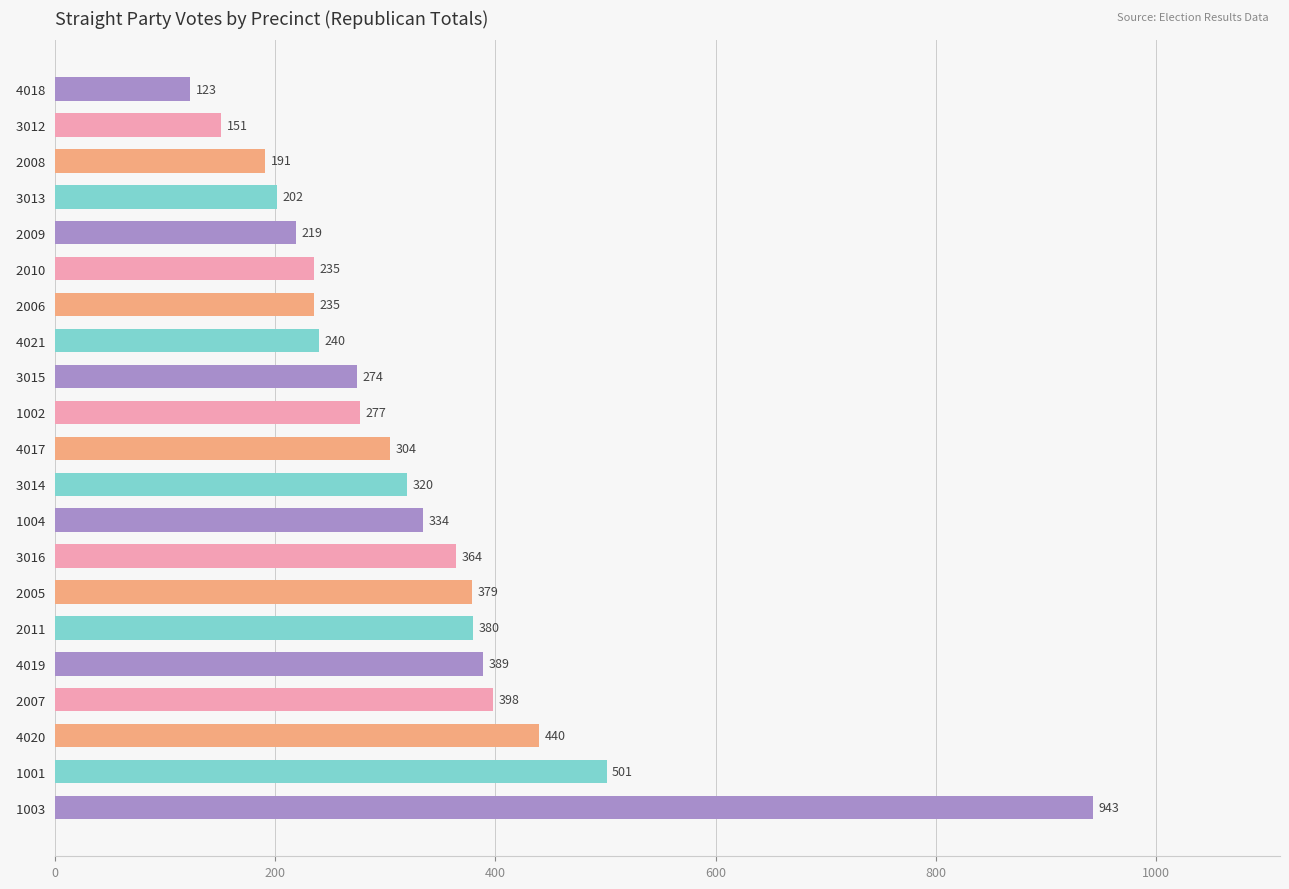

What is the ratio of the value at   4019 to the value at   2007?

1.0